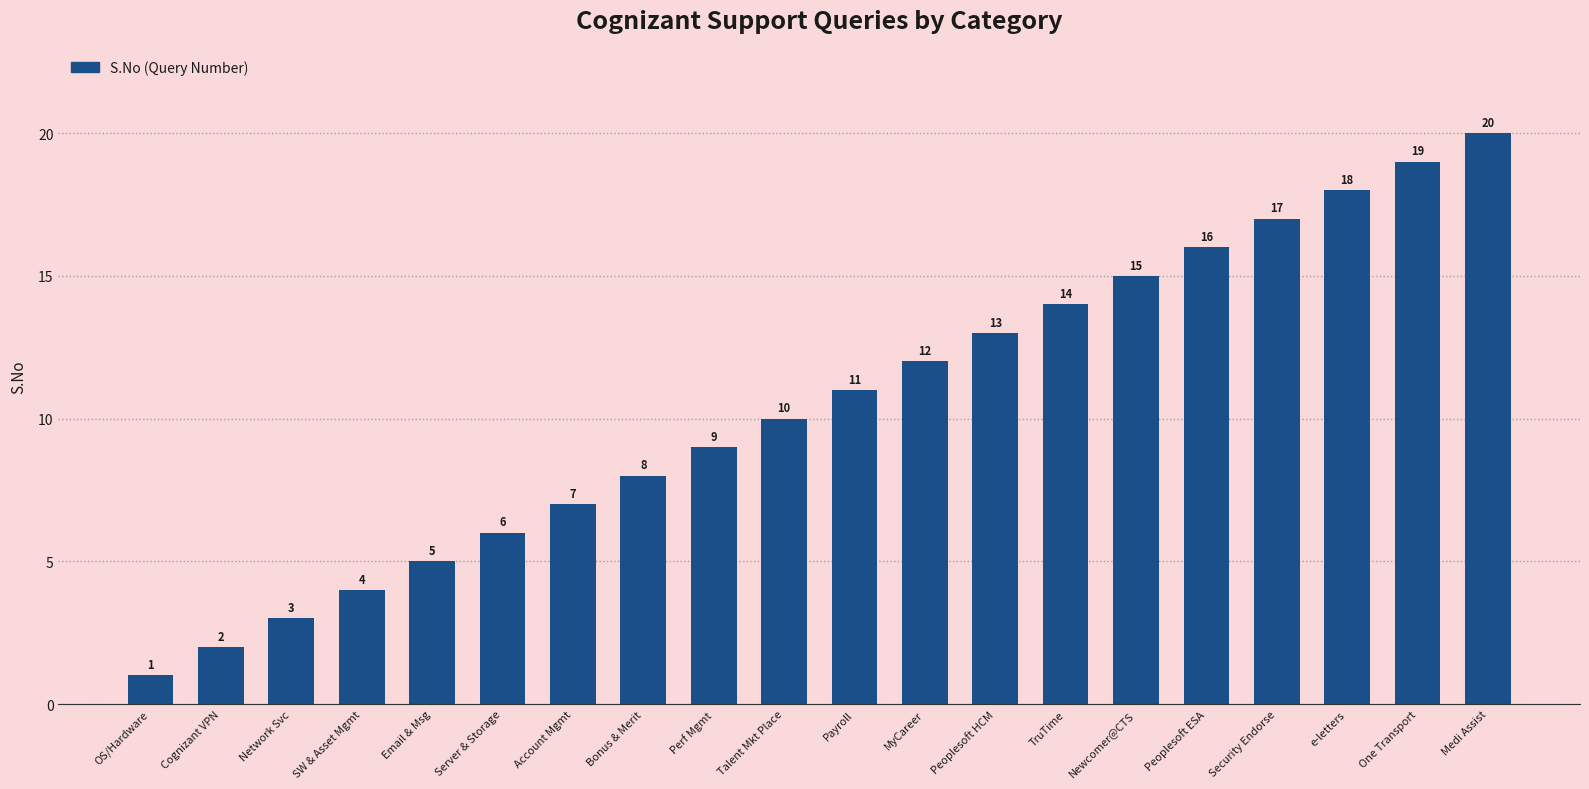

The chart shows a value of 14 at Talent Mkt Place. True or false?

False